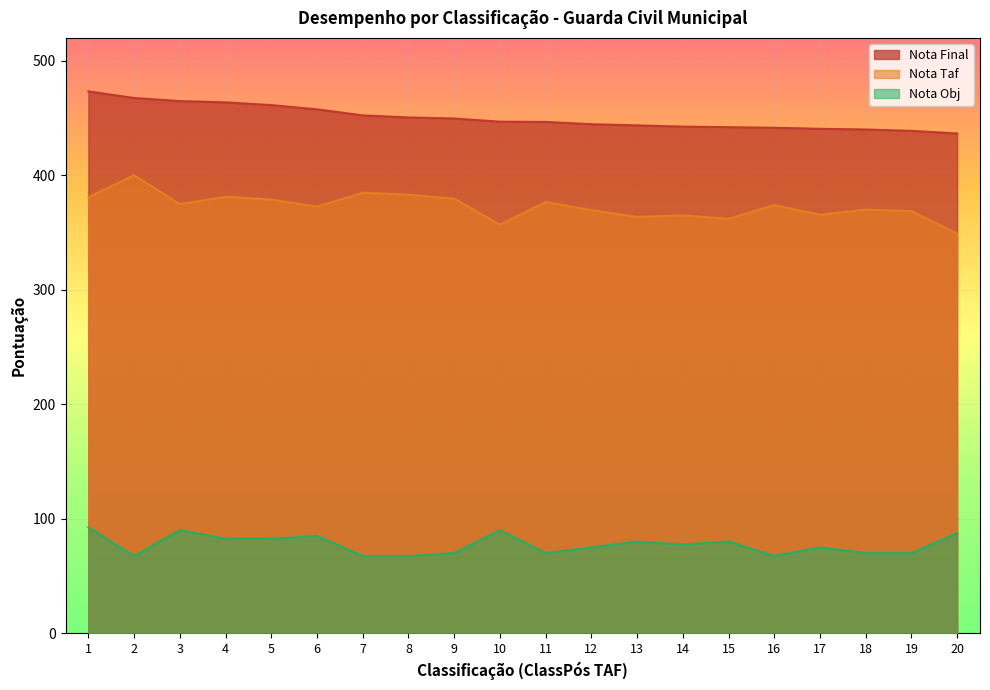

Where is Nota Taf nearest to the value 374?

16